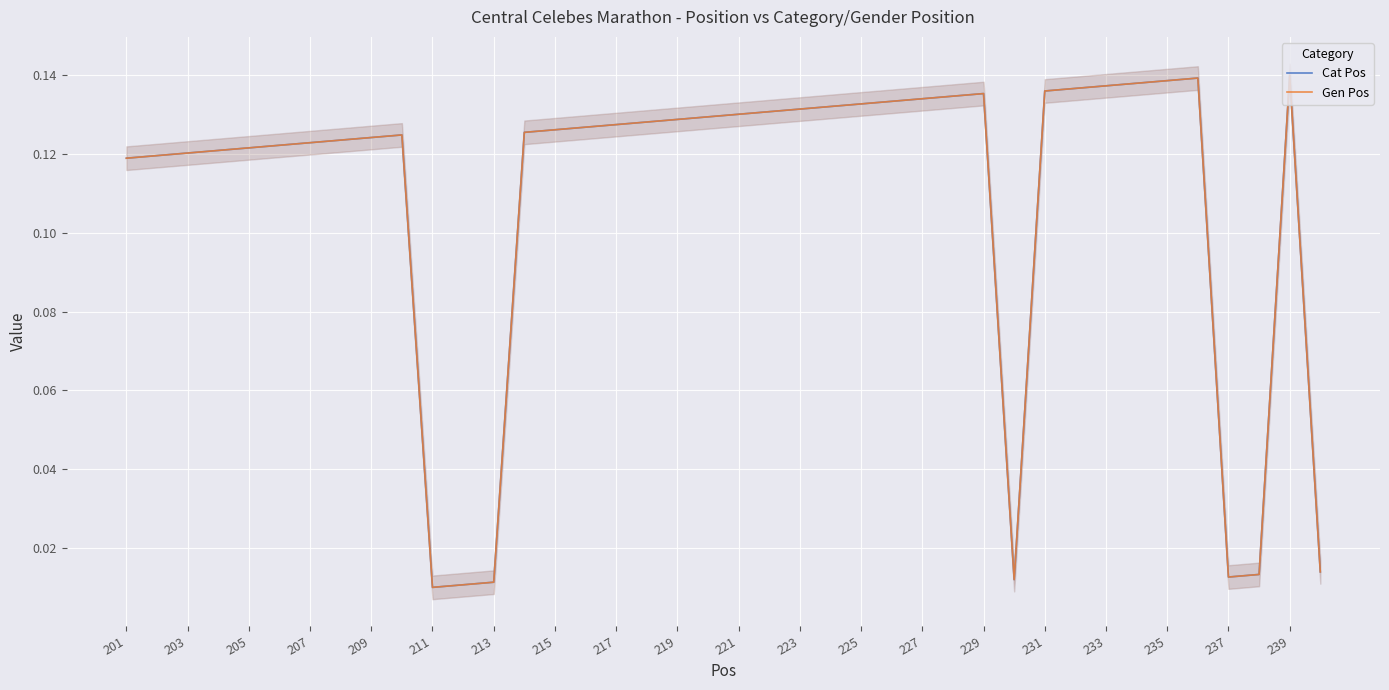

The Cat Pos series shows 0.1 at 25. True or false?

False